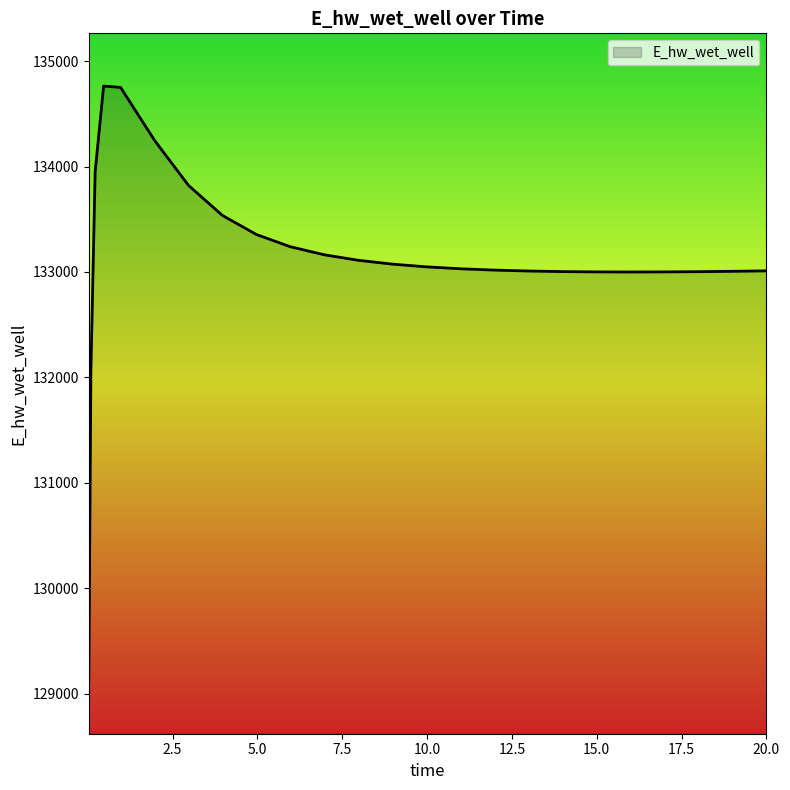

How many values exceed 133030?

13